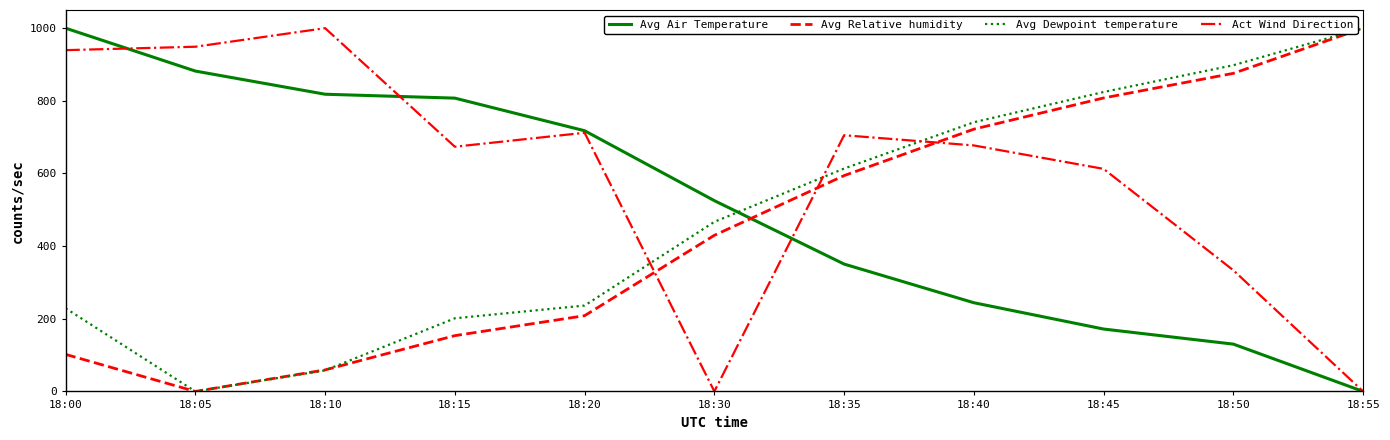

What is the difference between the maximum and second lowest values in the Avg Relative humidity series?

940.8